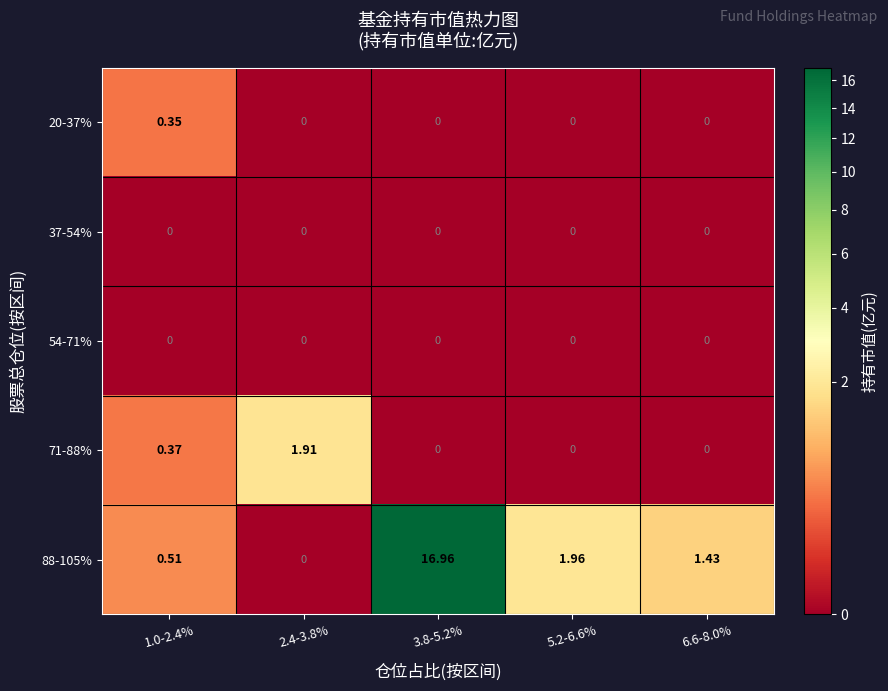

Is the value of 71-88% at 3.8-5.2% greater than the value of 88-105% at 1.0-2.4%?

No